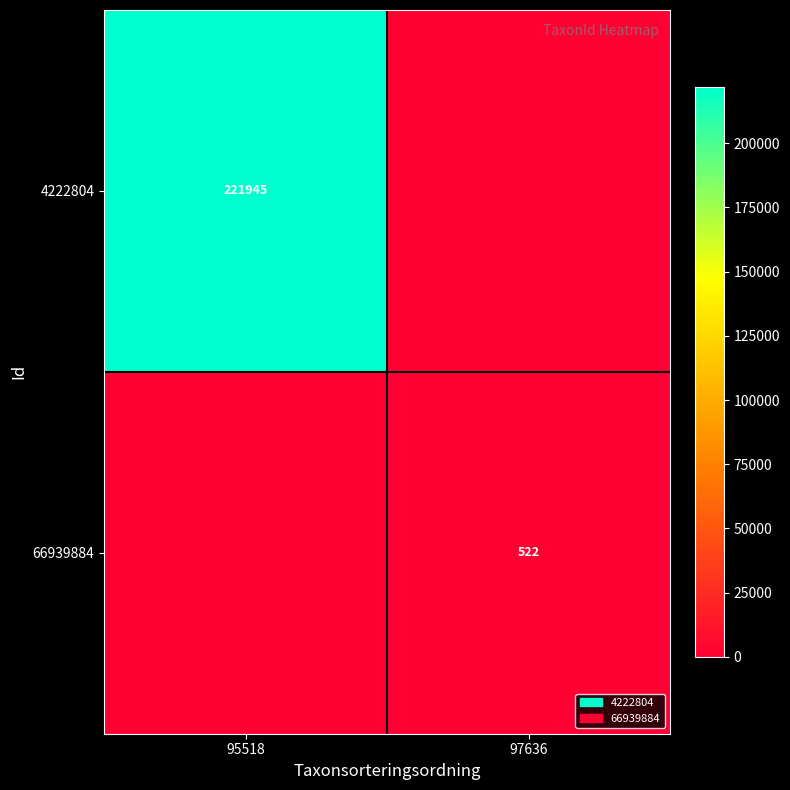

Is it true that 4222804 equals 221945 at 95518?

True